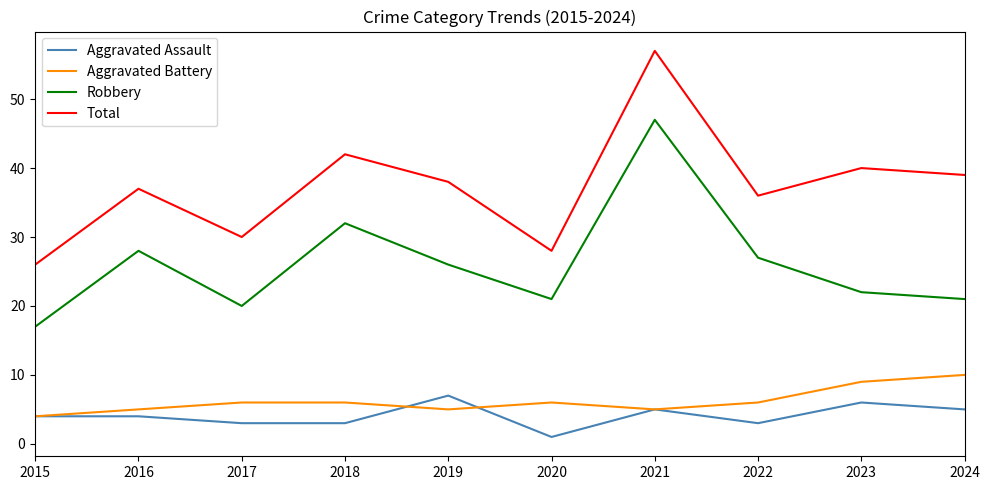

What is the greatest value displayed?

57